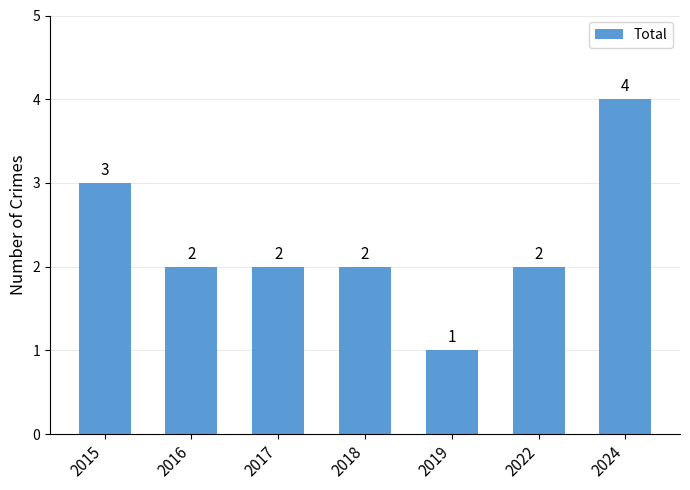

Which label corresponds to the smallest value in the chart?

2019